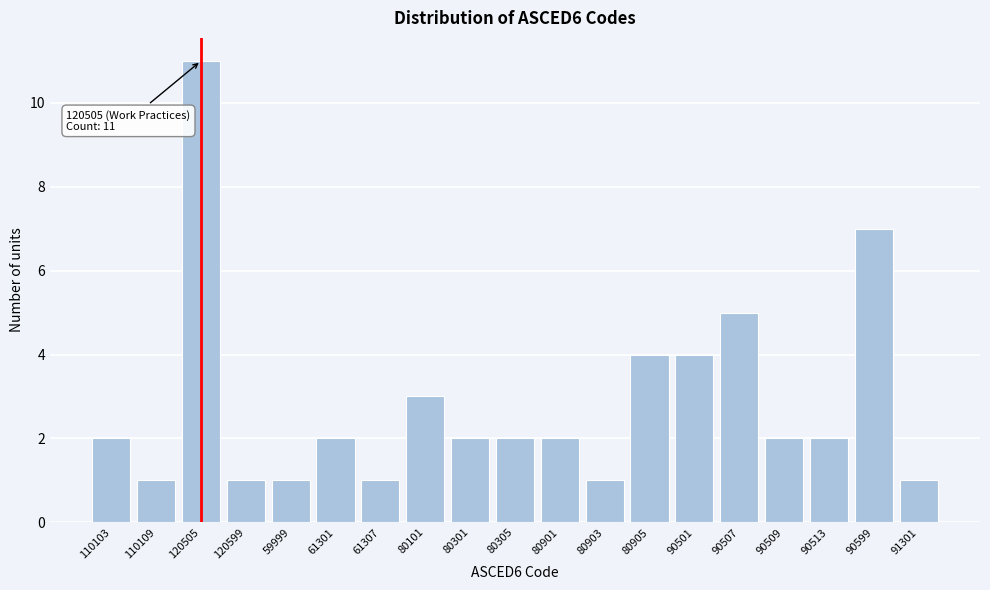

Reading left to right, transcribe all the data shown in this chart.

110103=2	110109=1	120505=11	120599=1	59999=1	61301=2	61307=1	80101=3	80301=2	80305=2	80901=2	80903=1	80905=4	90501=4	90507=5	90509=2	90513=2	90599=7	91301=1